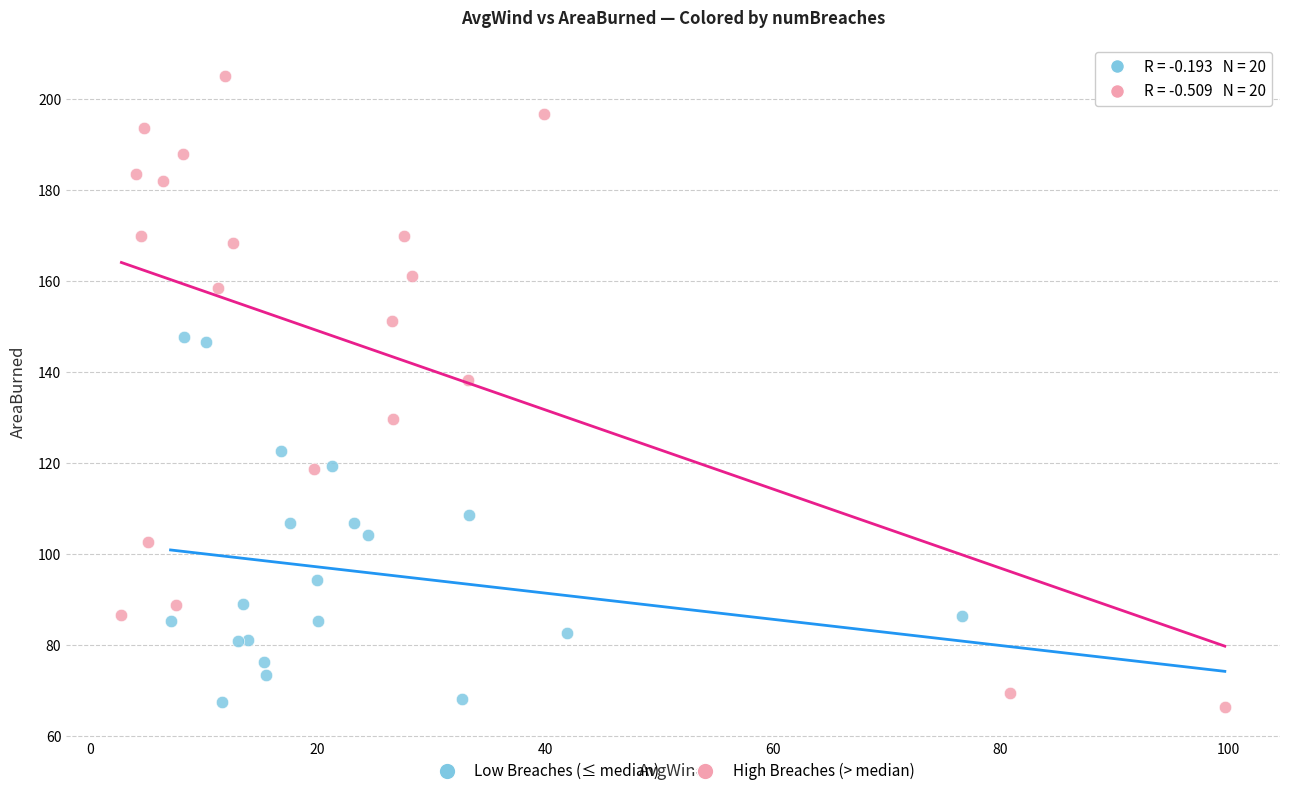

Which series contains the highest Y value?

High Breaches (> median)